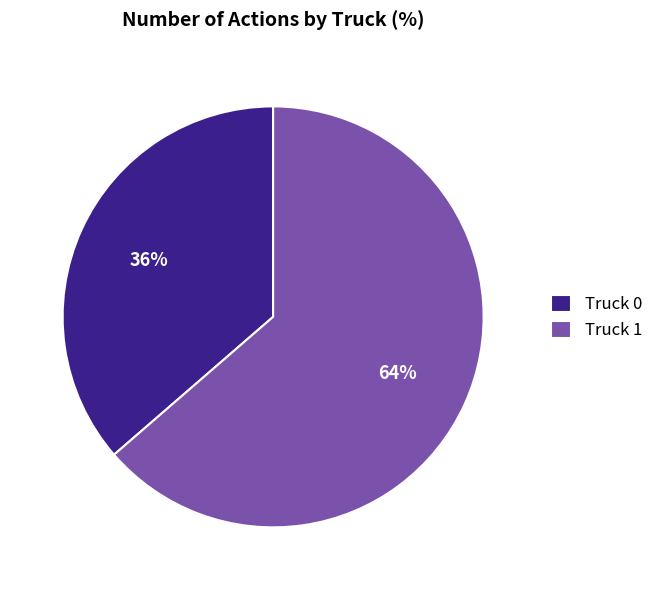

To the nearest percent, what is the combined percentage of Truck 1 and Truck 0?

100%